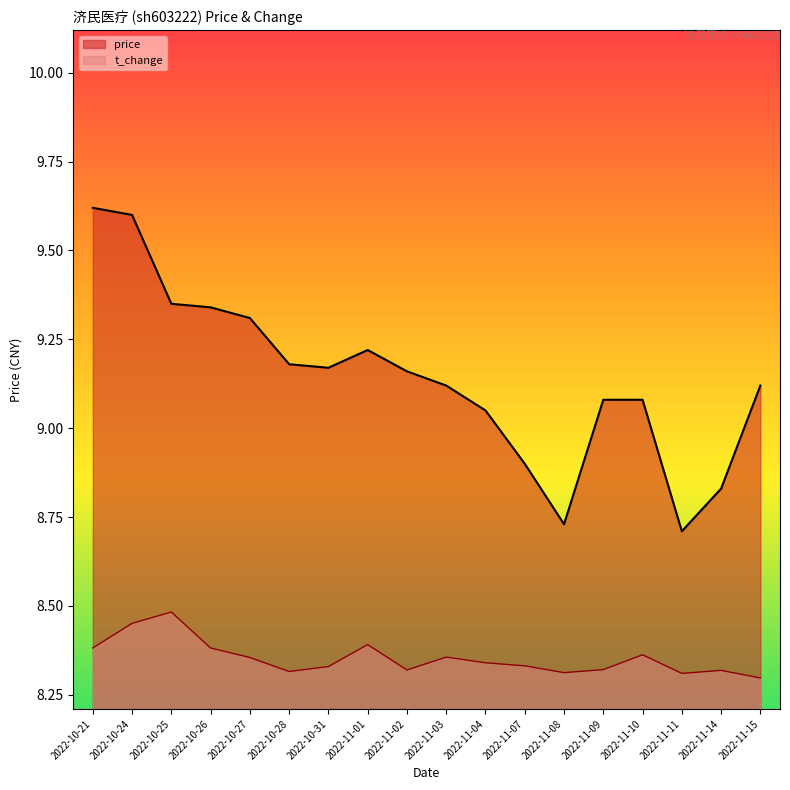

What is the label of the 6th point from the right?

2022-11-08